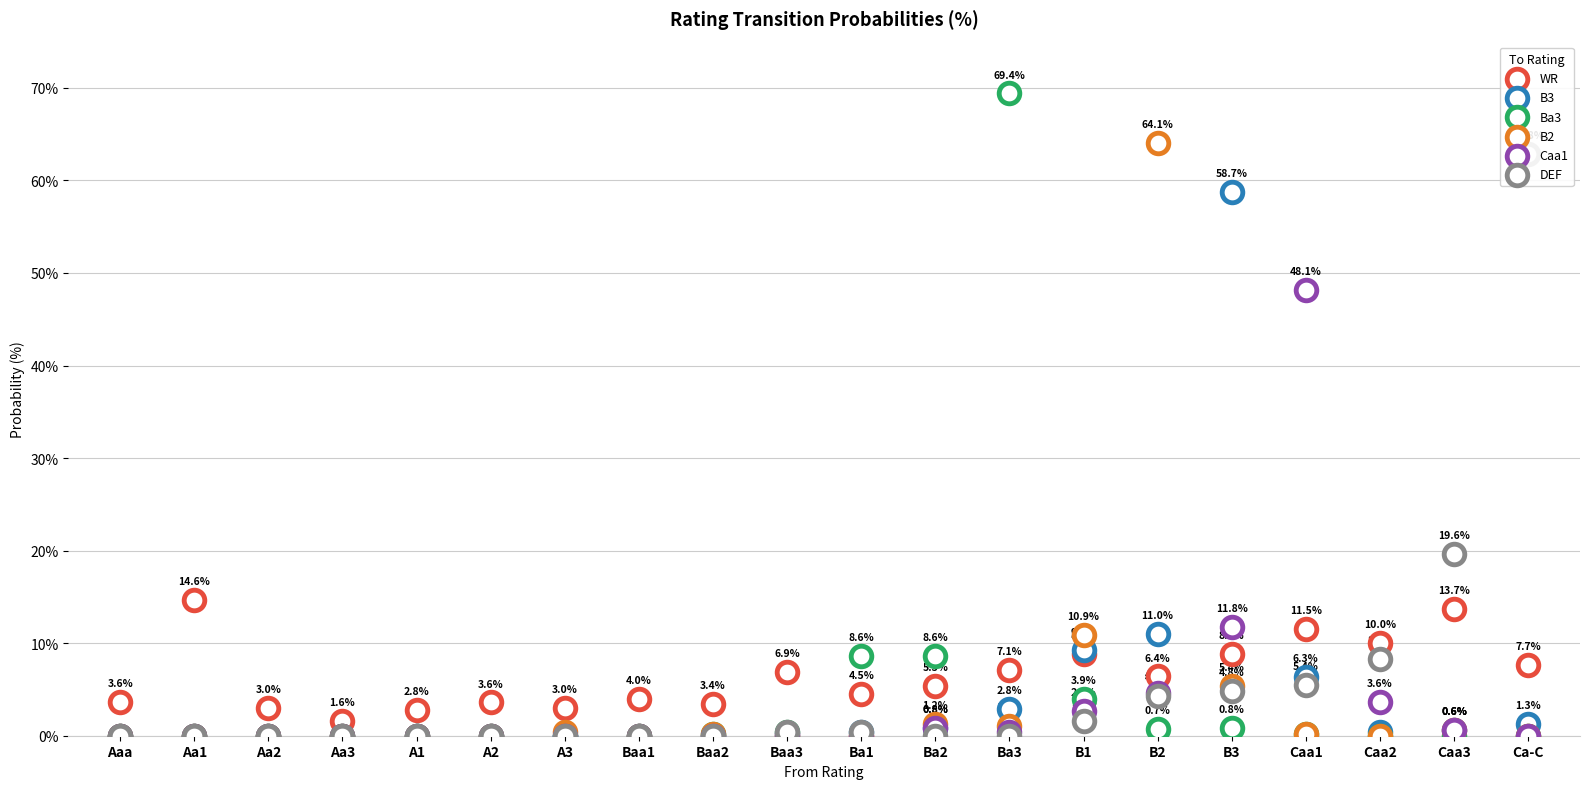

Which series contains the lowest Y value?

B3